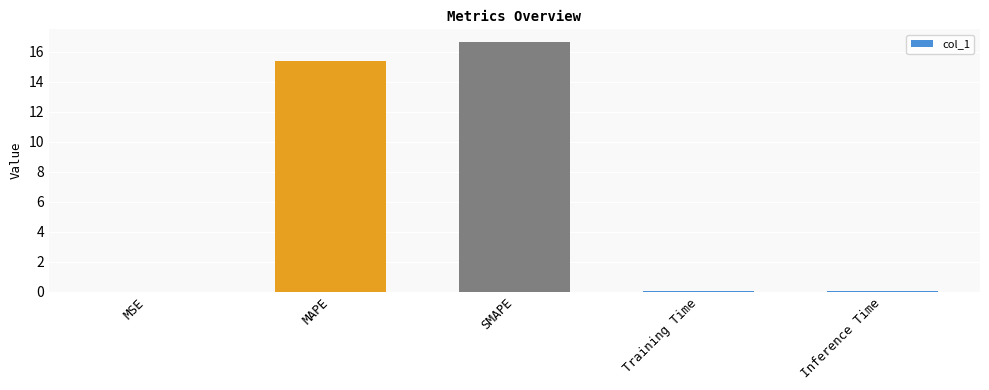

At which label is the value closest to 8?

MAPE